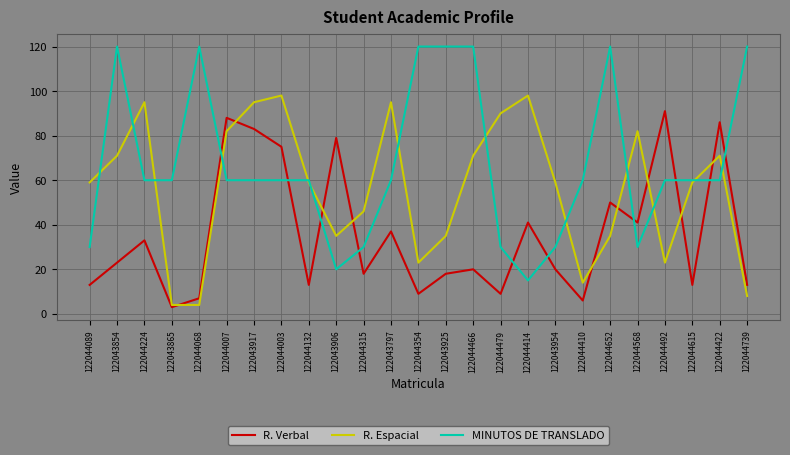

What is the total value across all series at 122044422?

217